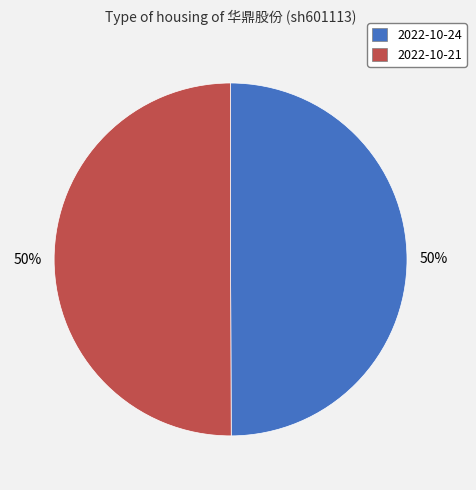

To the nearest percent, what is the average slice percentage?

50%